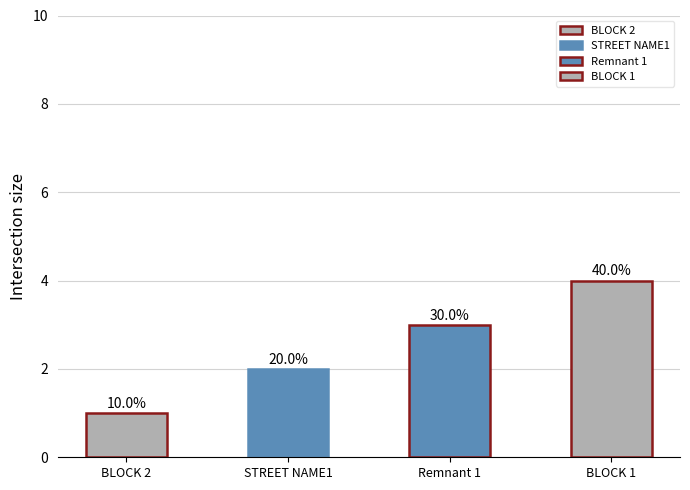

Count the number of categories in the chart.

4